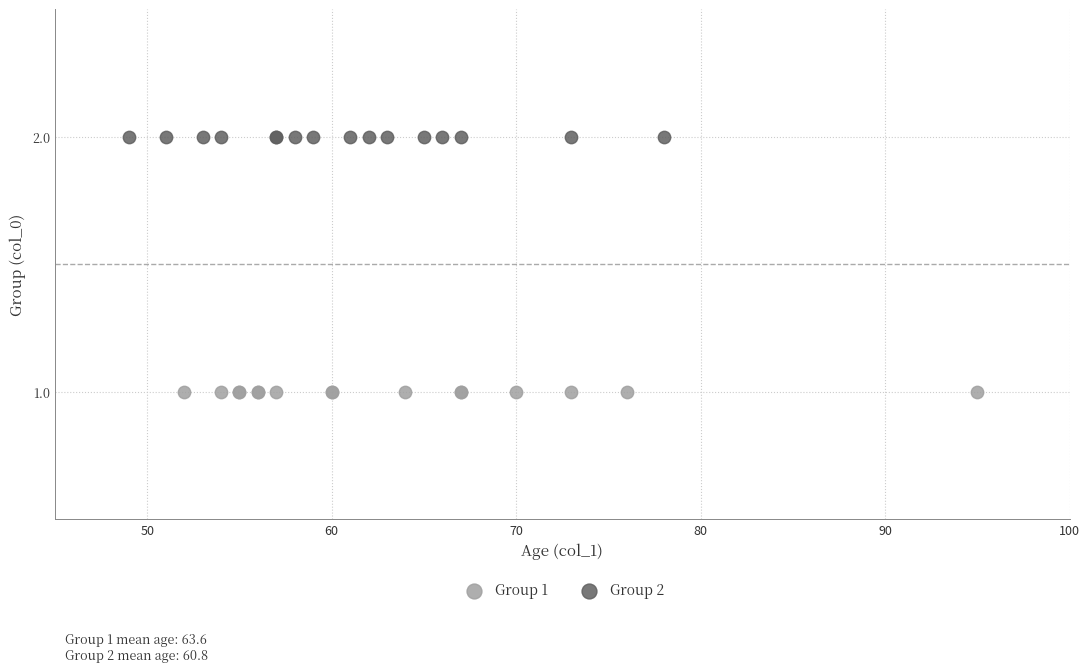

Which series reaches the maximum Y coordinate?

Group 2